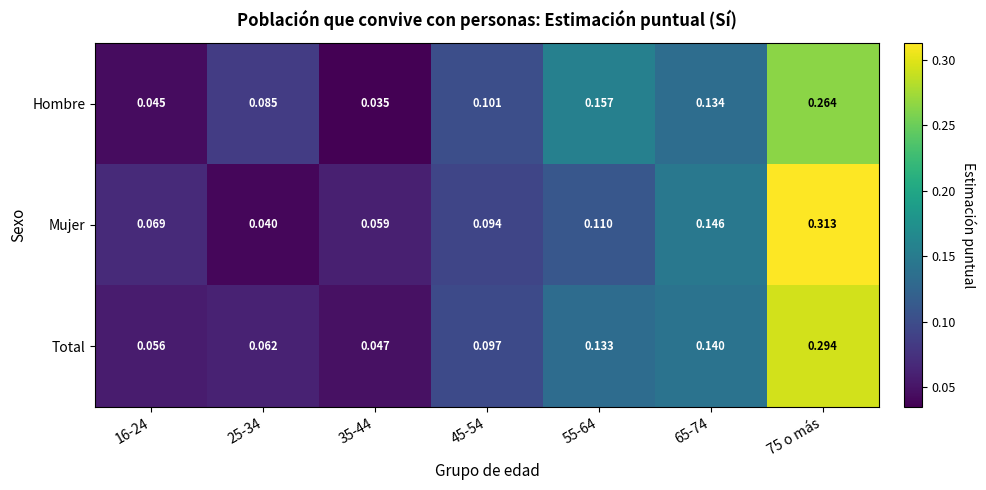

Which series changed the most between 55-64 and 65-74?

Mujer